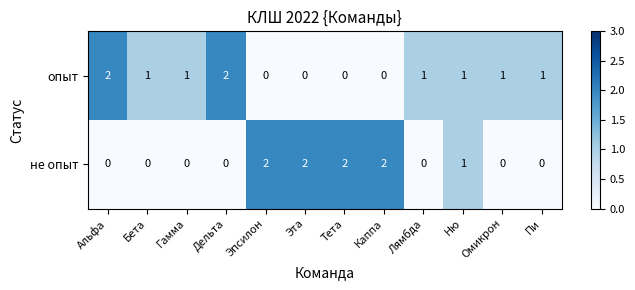

True or false: не опыт has a value of 3 at Эта.

False